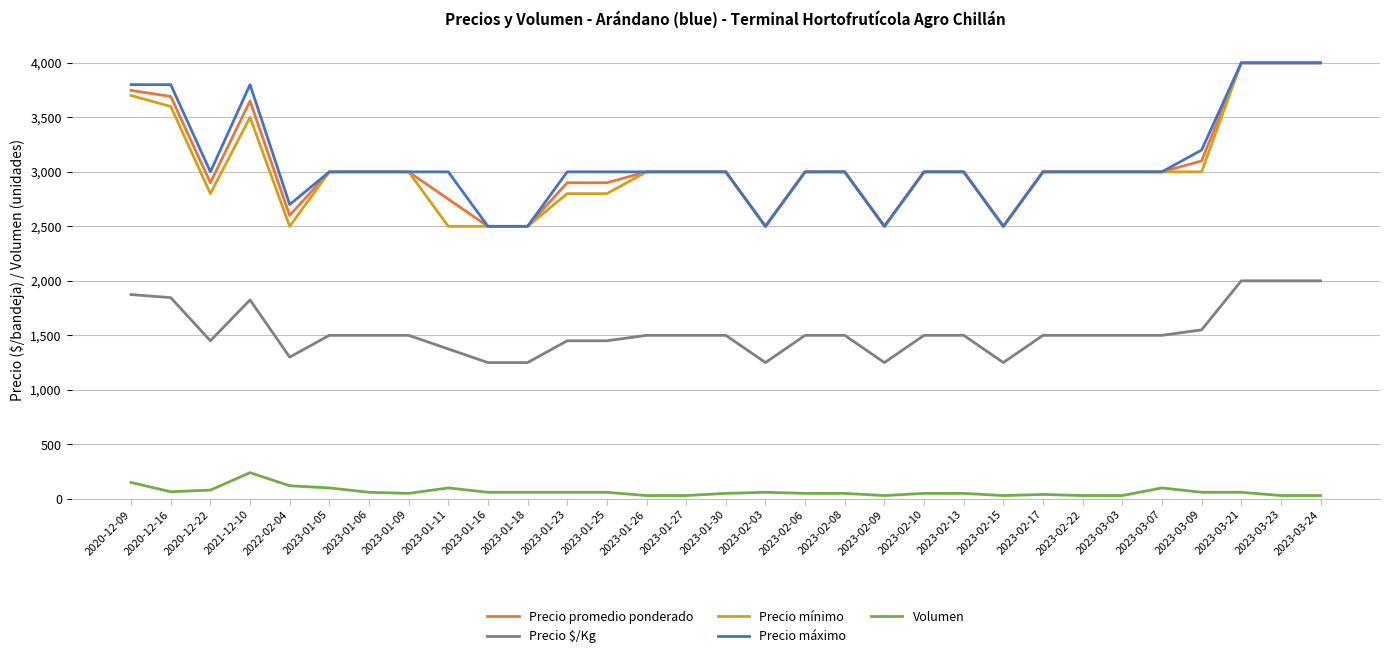

True or false: Volumen and Precio $/Kg intersect in this chart.

False